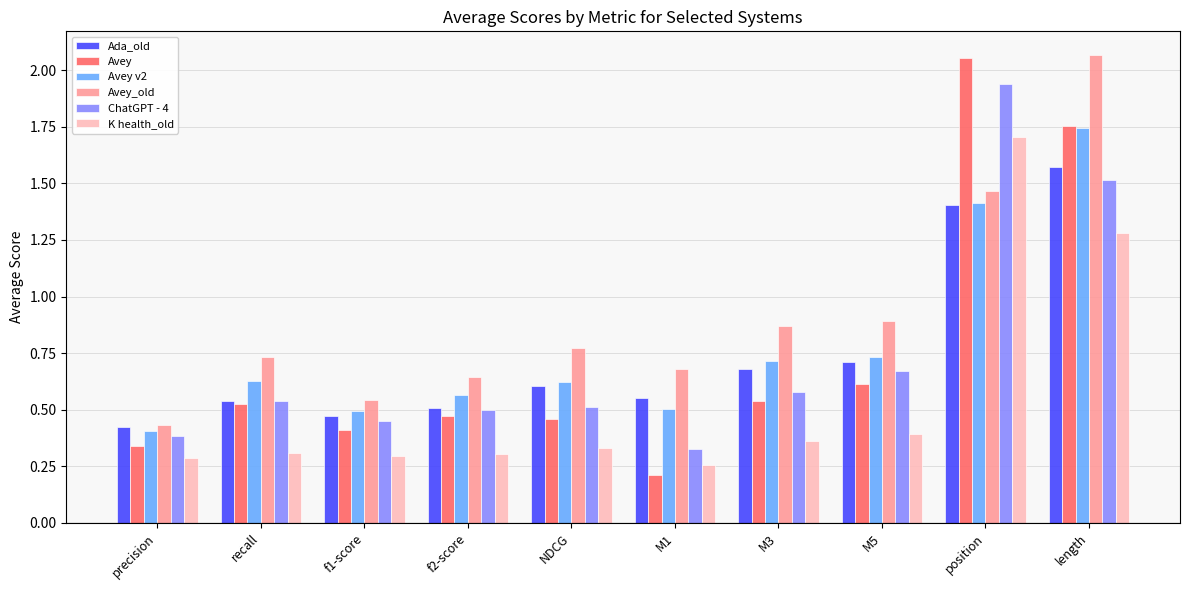

Which series changed the most between NDCG and position?

Avey